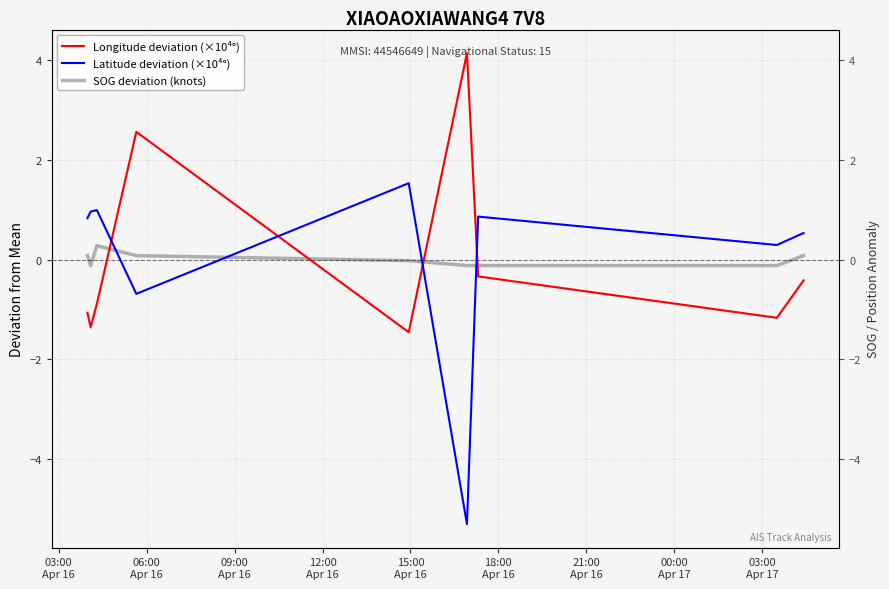

Read the Longitude deviation (×10⁴°) value at 15:00
Apr 16.

-1.5